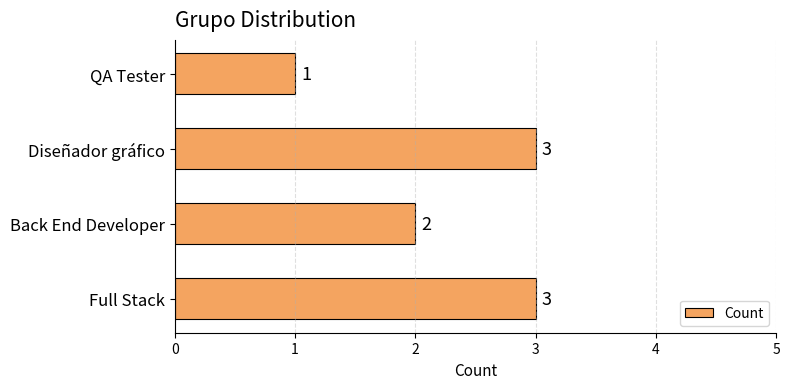

Count the values in the range 2 to 3.

3